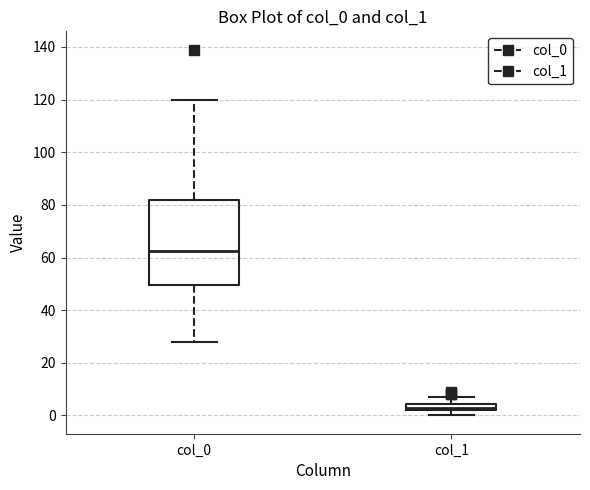

Where is the lower edge of the box for col_0 on the y-axis? The values are not printed on the chart, so give them approximately, as read against the axis.

50